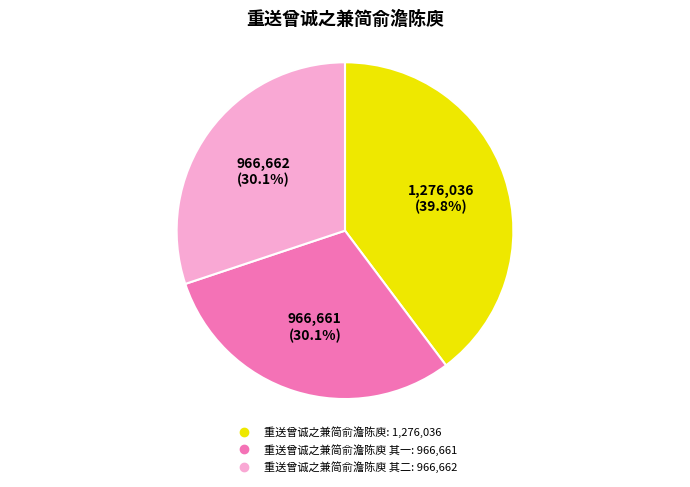

Does any single category account for the majority?

No